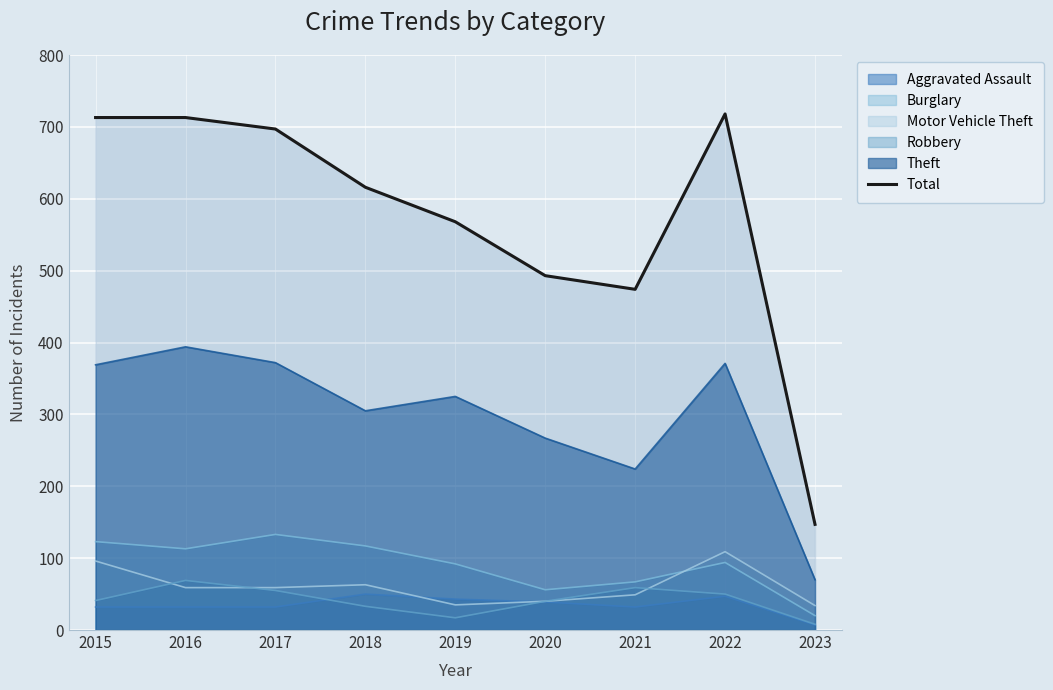

Which category has the highest value across all series?

2022